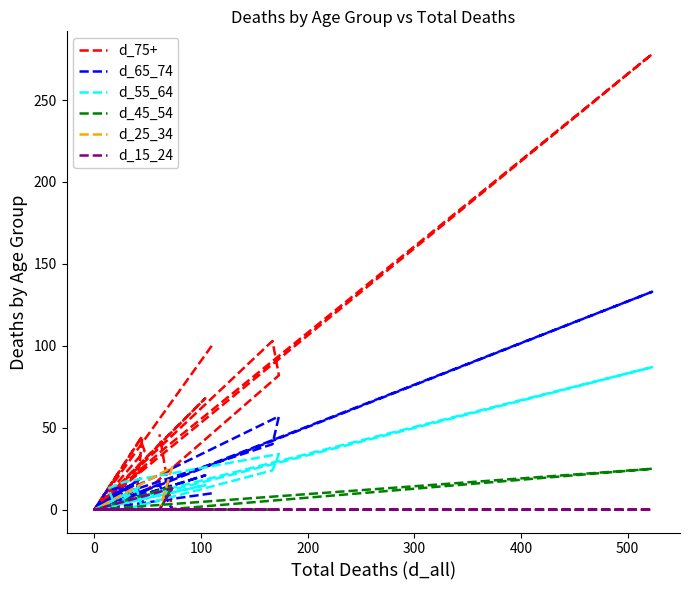

What is the difference between the maximum and minimum values in the d_65_74 series?

133